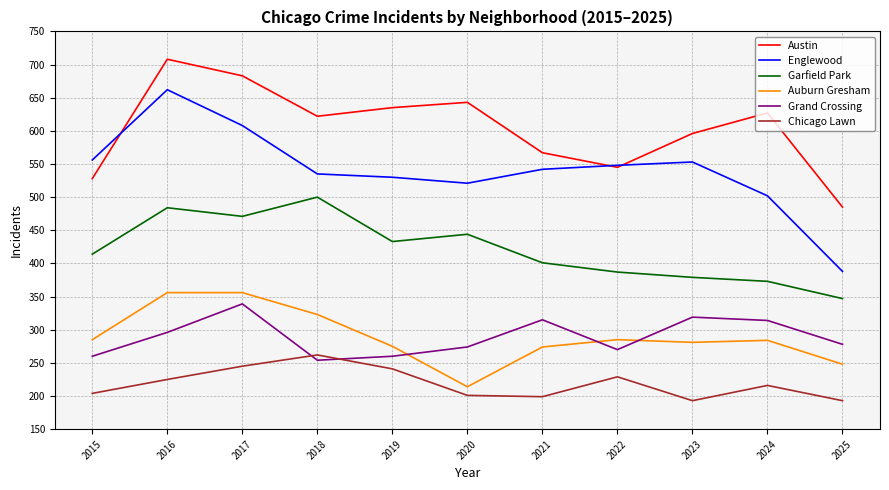

The Austin series shows 596 at 2023. True or false?

True